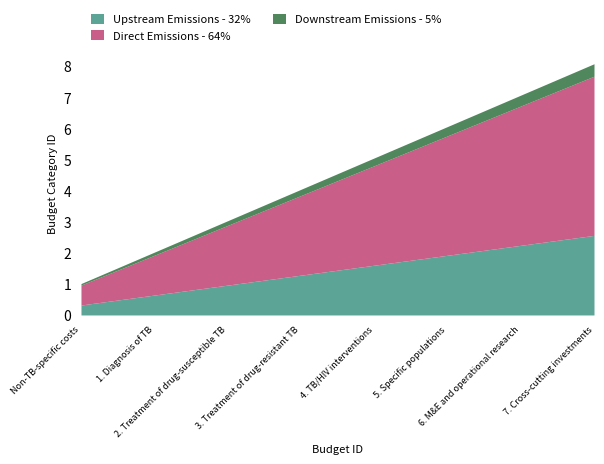

Reading left to right, extract all data points from this chart.

0.3	0.6	1.0	1.3	1.6	1.9	2.2	2.6